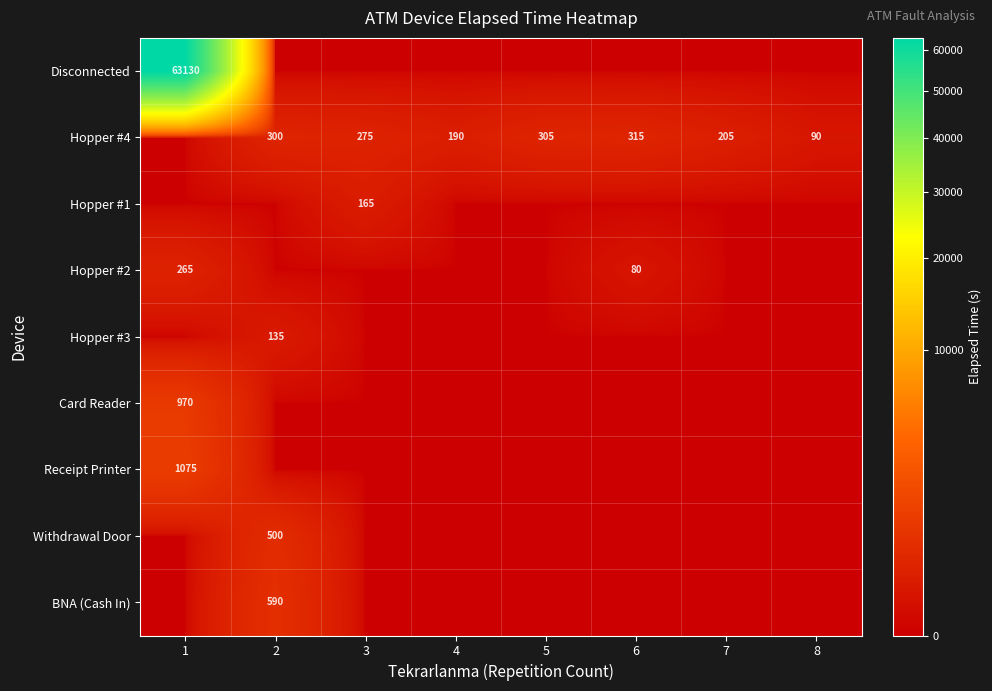

What is the average value of the Hopper #4 series?

210